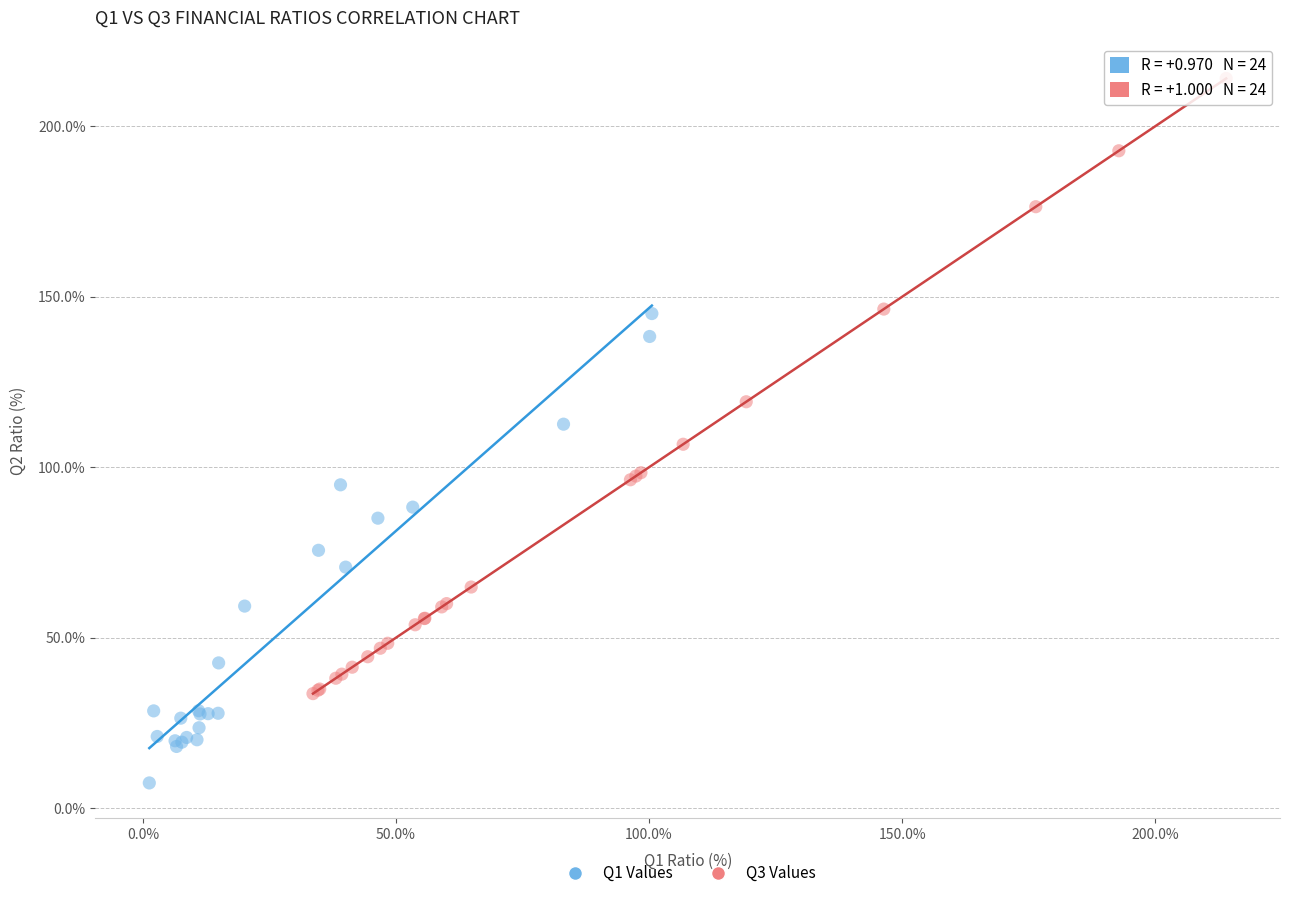

Which series reaches the maximum Y coordinate?

Q3 Values